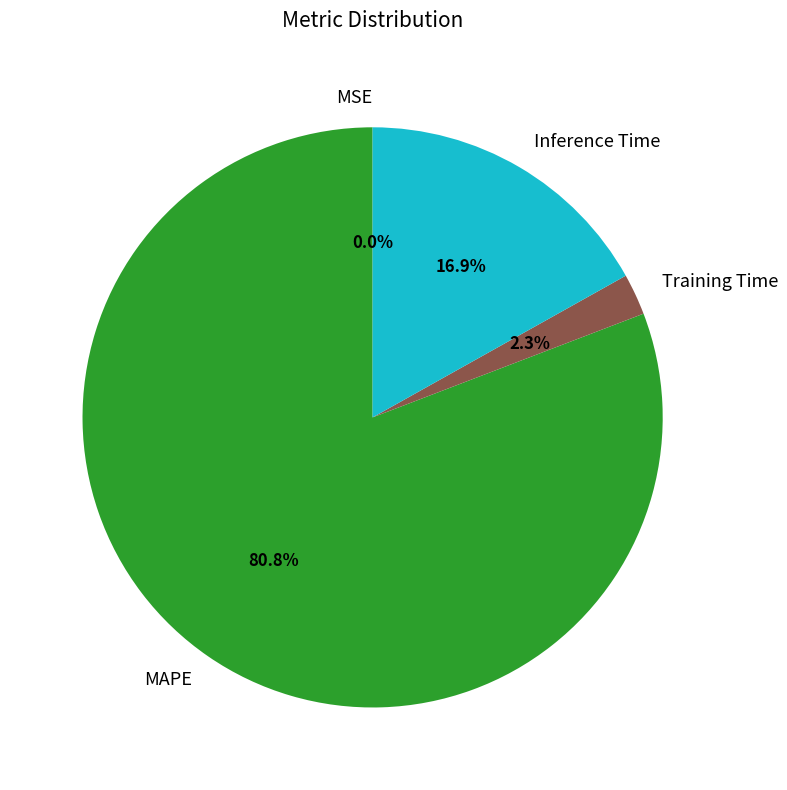

Between Training Time and Inference Time, which is larger?

Inference Time